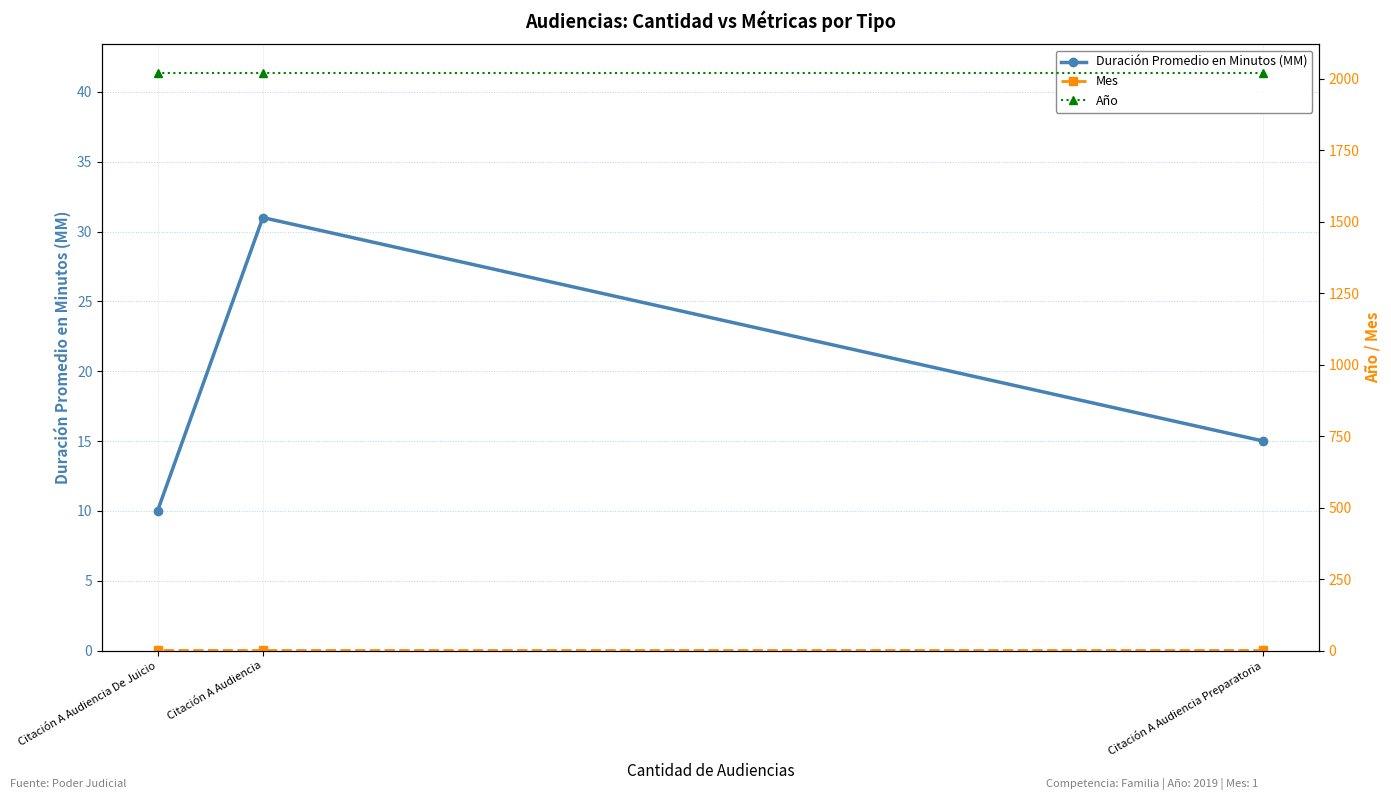

How many categories are shown in the chart?

3